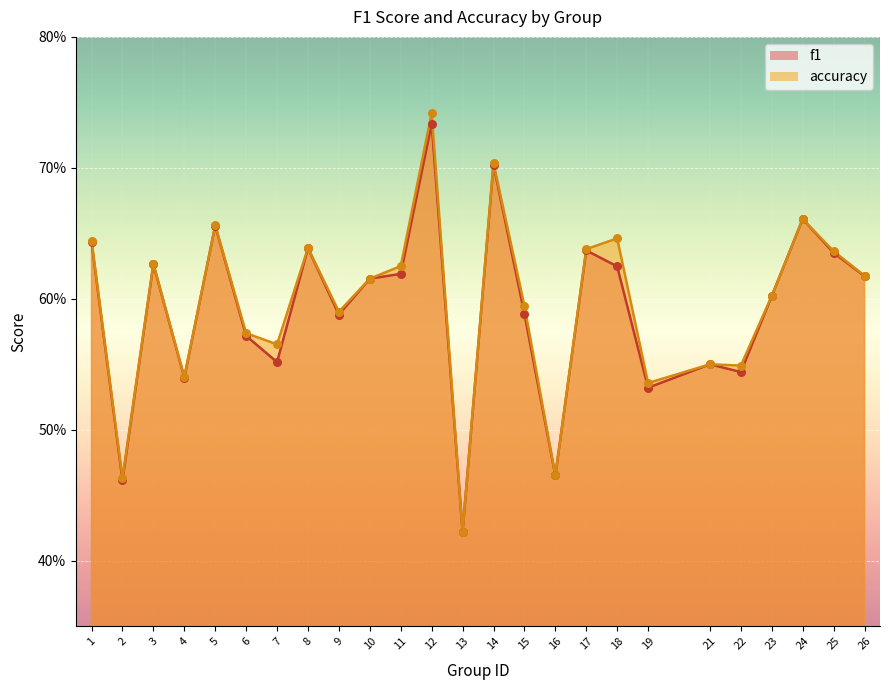

At how many categories does at least one series exceed 0?

25